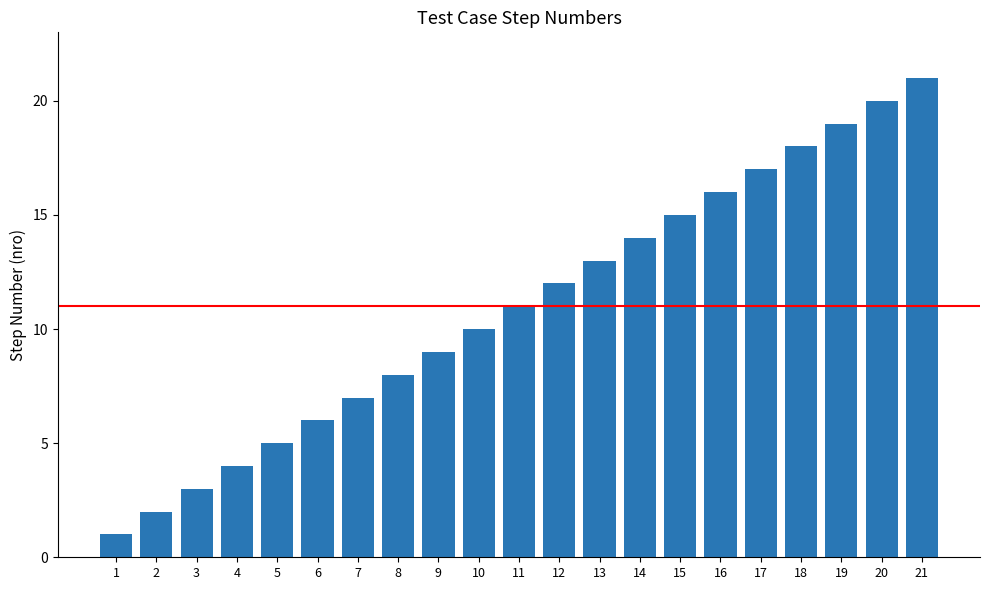

Which category has the lowest value across all series?

1